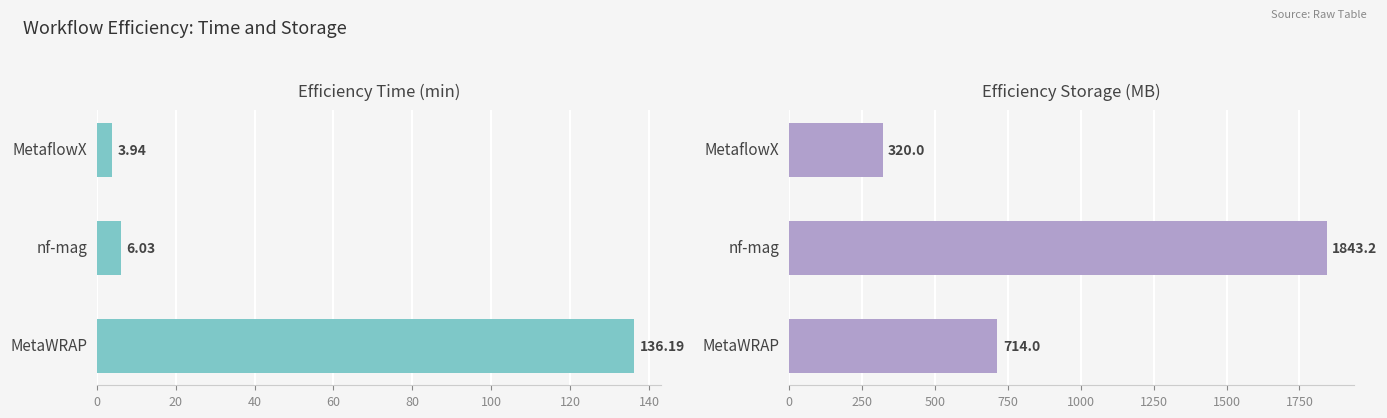

How many bars are there in each group?

2